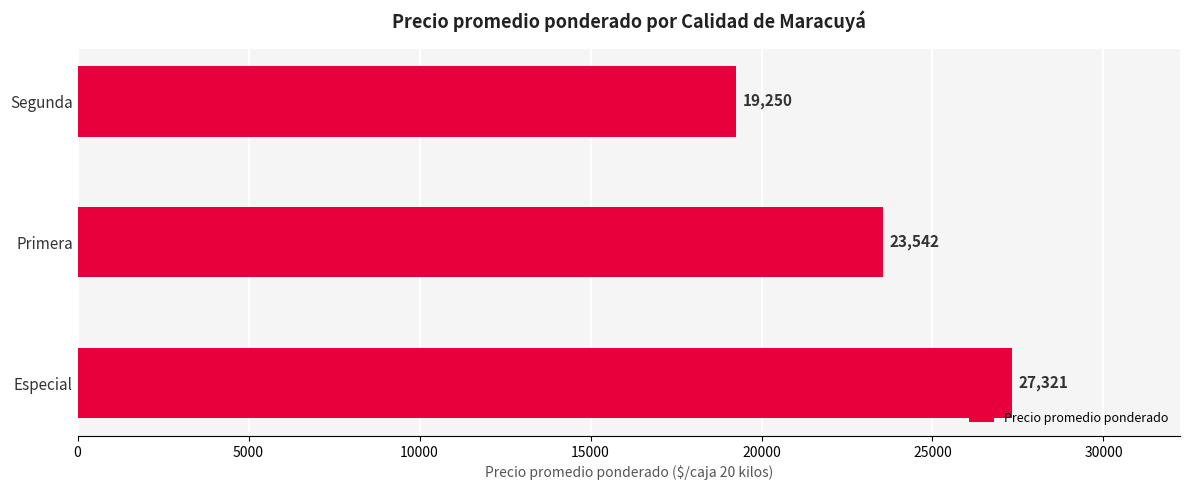

Is it true that the value at Especial is 7473?

False